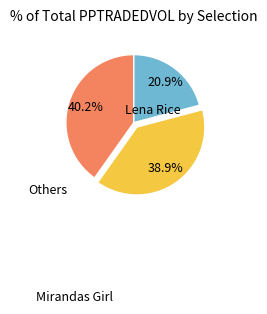

Is there a majority slice in this chart?

No